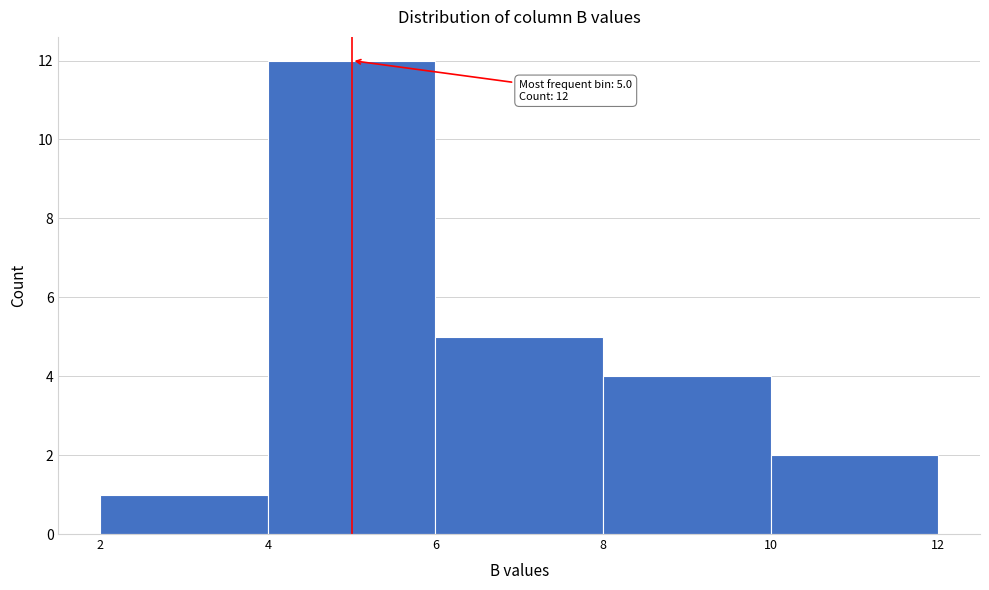

Over which range of the x-axis is the bar tallest?

4 to 6